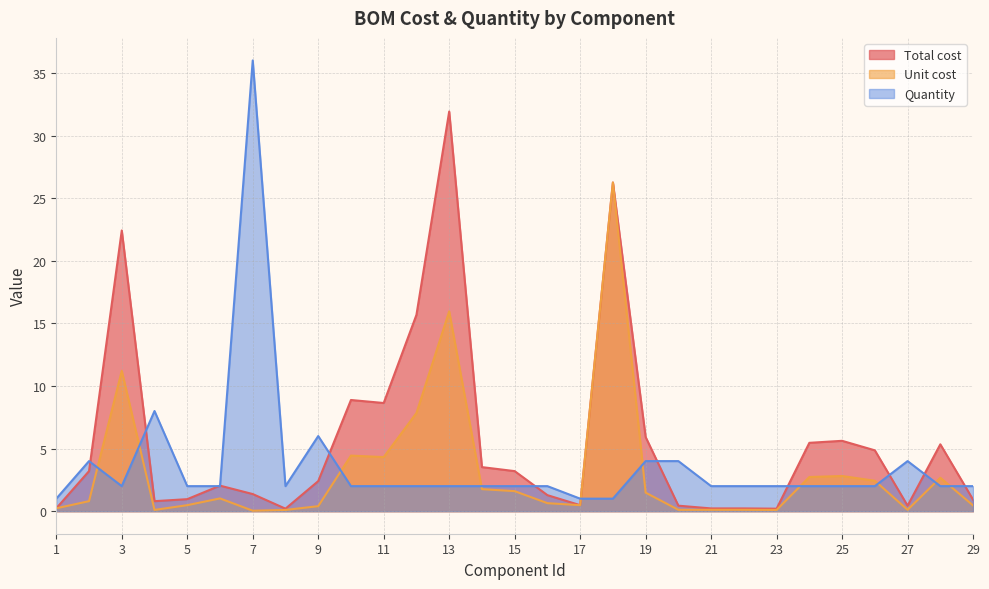

List the labels in order of Unit cost value, smallest first.

7, 4, 8, 23, 20, 21, 22, 27, 1, 9, 29, 5, 17, 16, 2, 6, 19, 15, 14, 26, 28, 24, 25, 11, 10, 12, 3, 13, 18